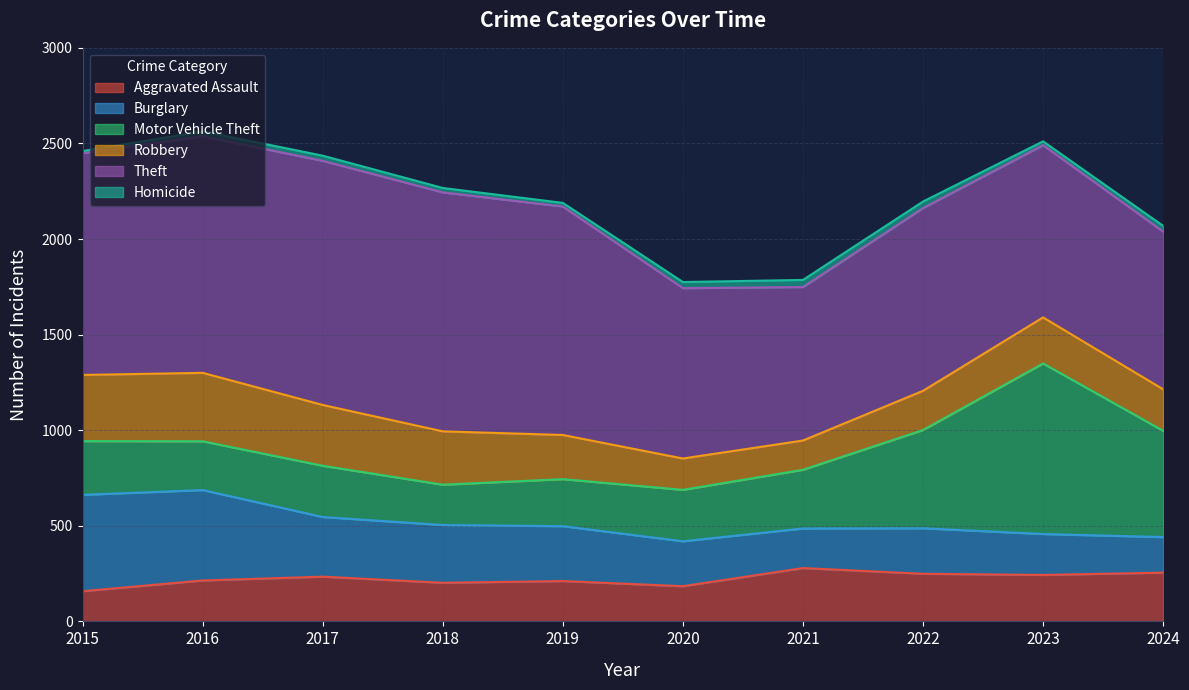

What is the average value of the Motor Vehicle Theft series?

380